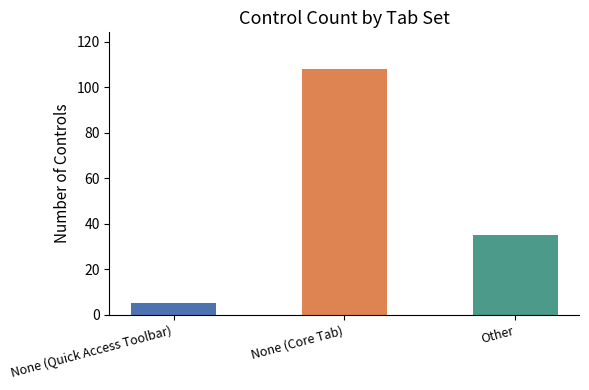

Reading left to right, list all the values displayed in this chart.

None (Quick Access Toolbar)=5	None (Core Tab)=108	Other=35